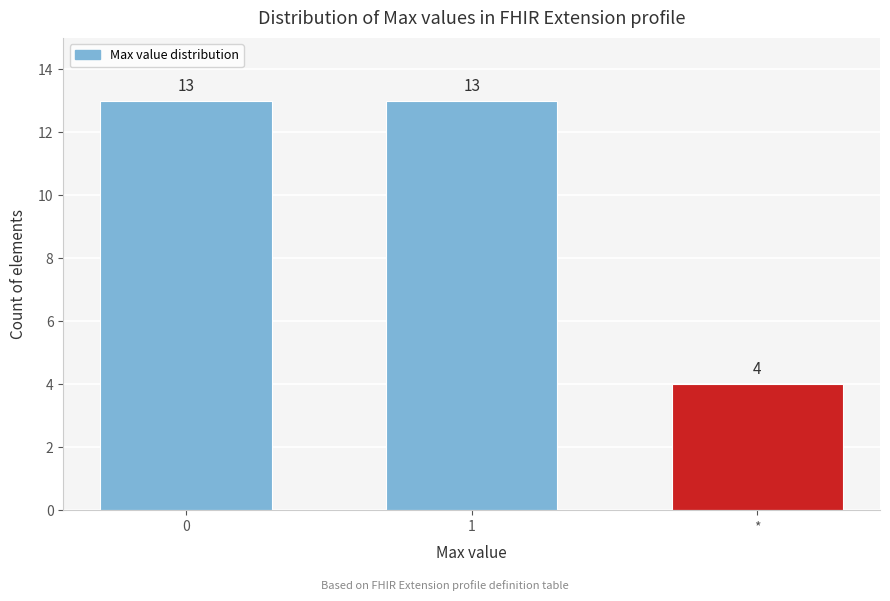

Reading left to right, list all the values displayed in this chart.

0=13	1=13	*=4